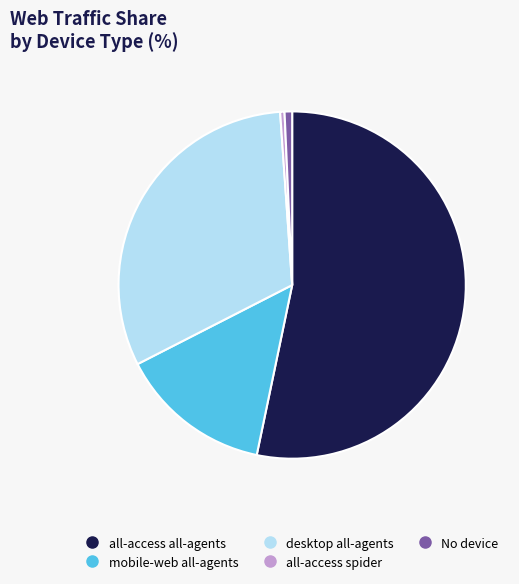

Which slice is the largest?

all-access all-agents